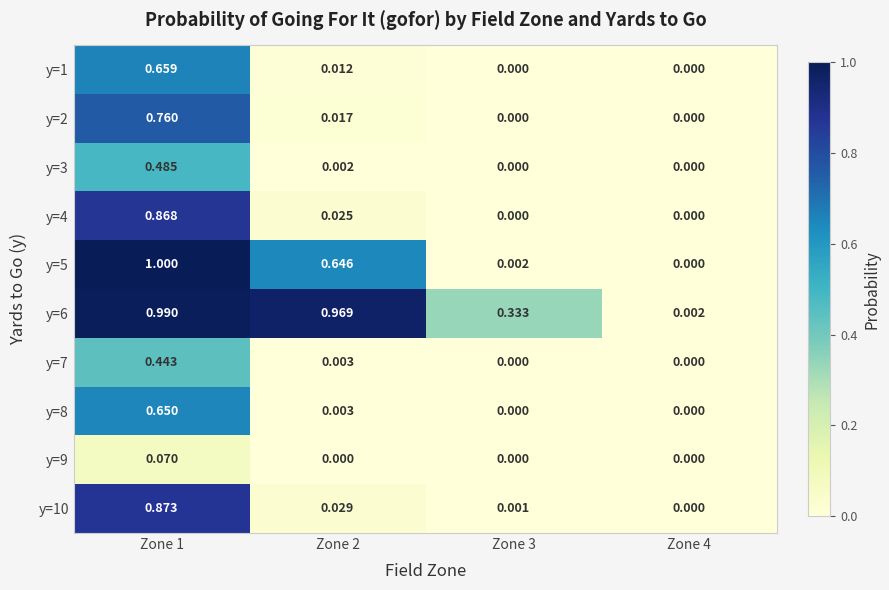

Is the value of y=6 at Zone 1 greater than the value of y=3 at Zone 4?

Yes